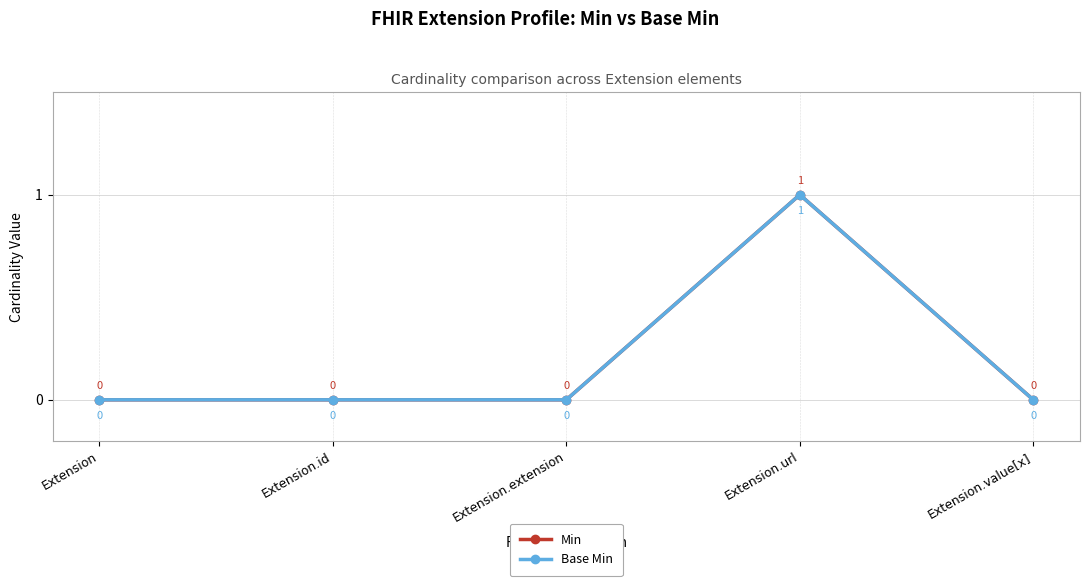

Rank the series by their maximum value, from lowest to highest.

Min, Base Min